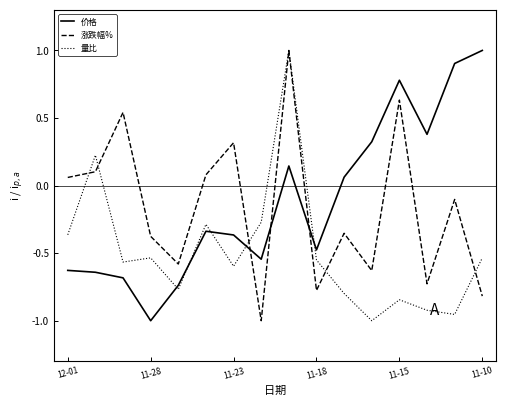

What are all the series names shown in the legend?

价格, 涨跌幅%, 量比